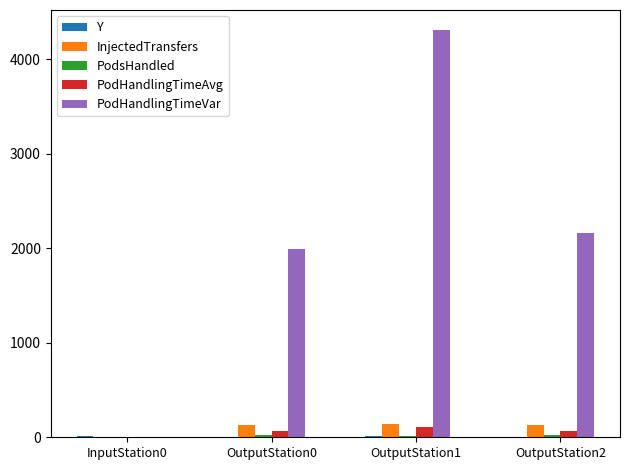

Which series has the largest total across all categories?

PodHandlingTimeVar